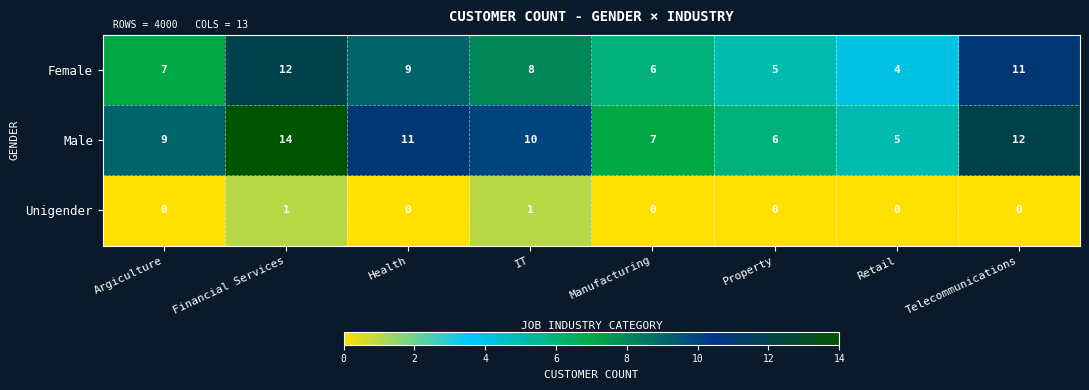

Is it true that Male equals 9 at Argiculture?

True